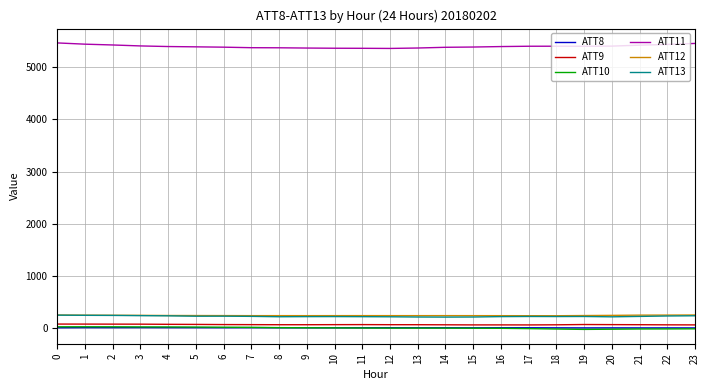

What are all the series names shown in the legend?

ATT8, ATT9, ATT10, ATT11, ATT12, ATT13